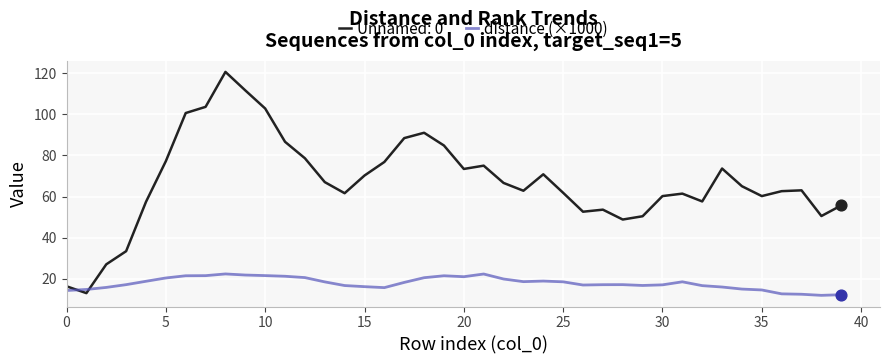

Which series has the largest range (max minus min)?

Unnamed: 0